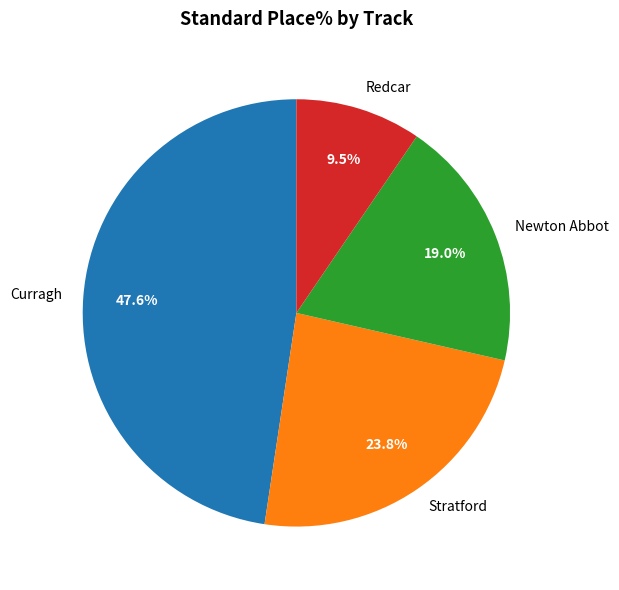

Is there a majority slice in this chart?

No